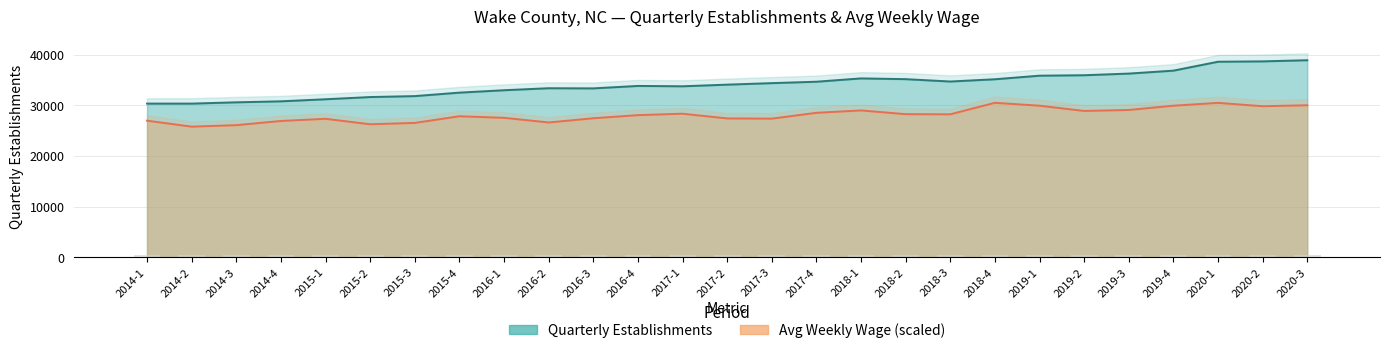

What is the value of the avg_wkly_wage bar at the 6th from the left?

26244.4